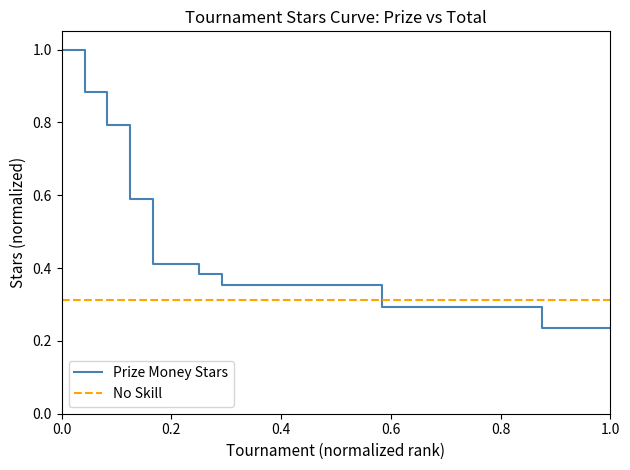

How many categories are shown in the chart?

25